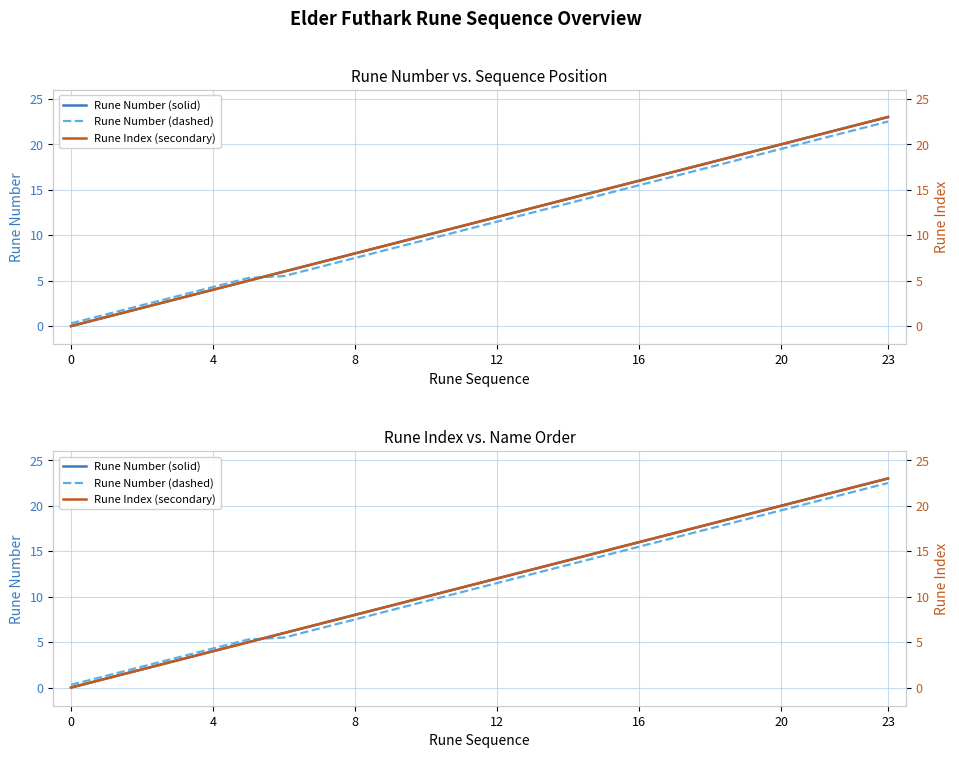

At 7, list the series in order from largest to smallest.

Rune Number (solid), Rune Index (secondary), Rune Number (dashed)